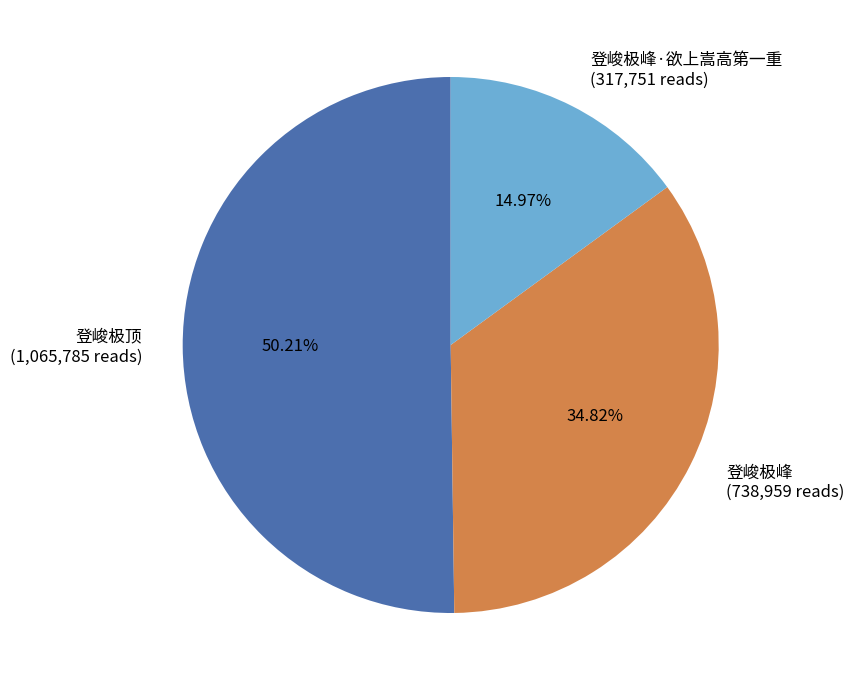

What is the ratio of the value at 登峻极顶 (1,065,785 reads) to the value at 登峻极峰 (738,959 reads)?

1.4